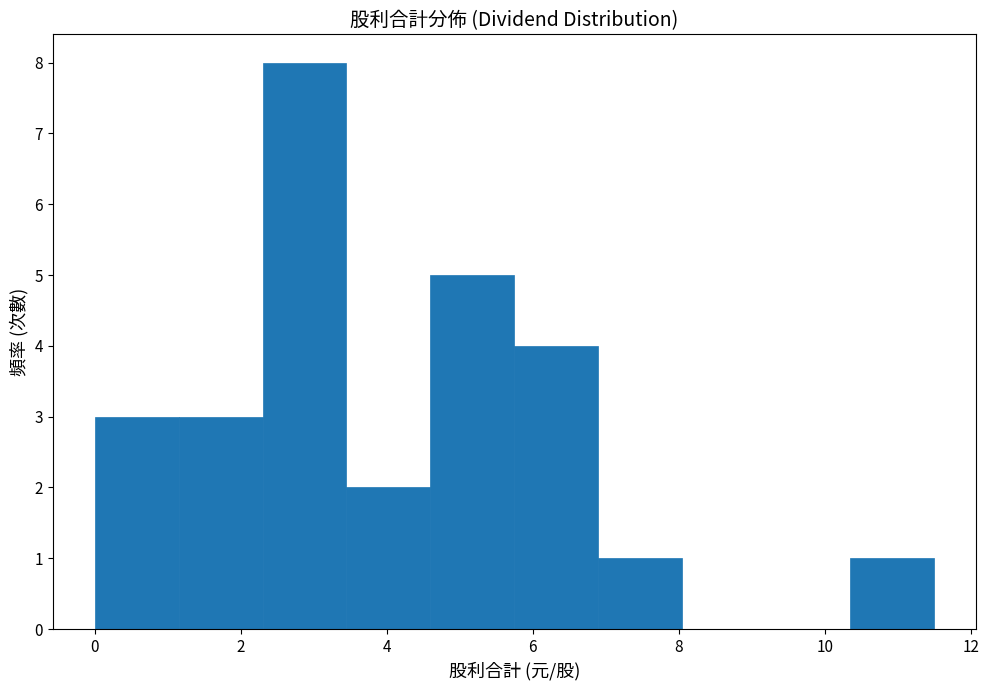

How tall is the bar that spans 4.60 to 5.75 on the x-axis? Neither the bar edges nor the heights are printed on the chart, so give them approximately, as read against the axes.

5